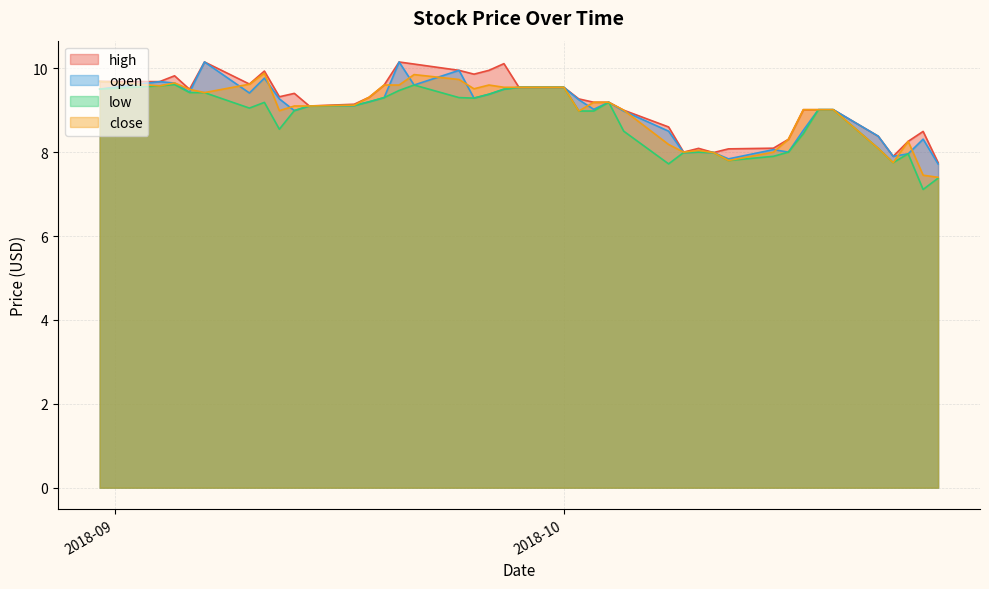

Is it true that high equals 10.1 at 2018-09-07?

True